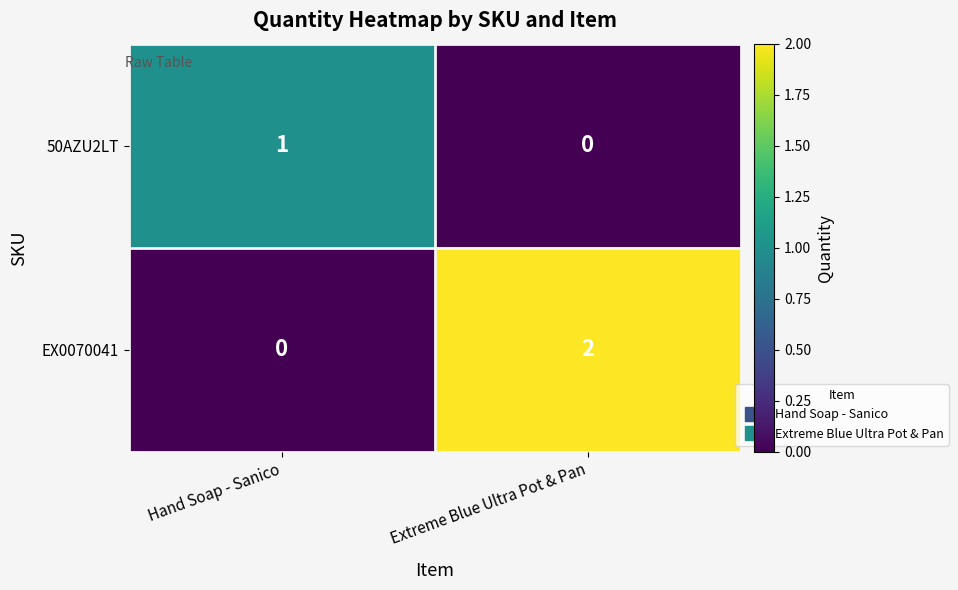

Count the number of categories in the chart.

2